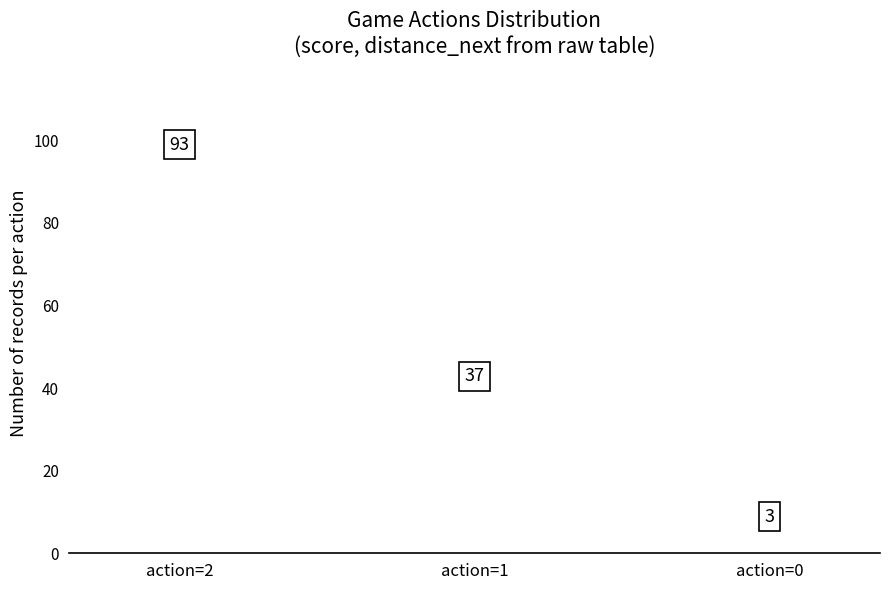

Are the bars grouped side by side (vs. stacked)?

No